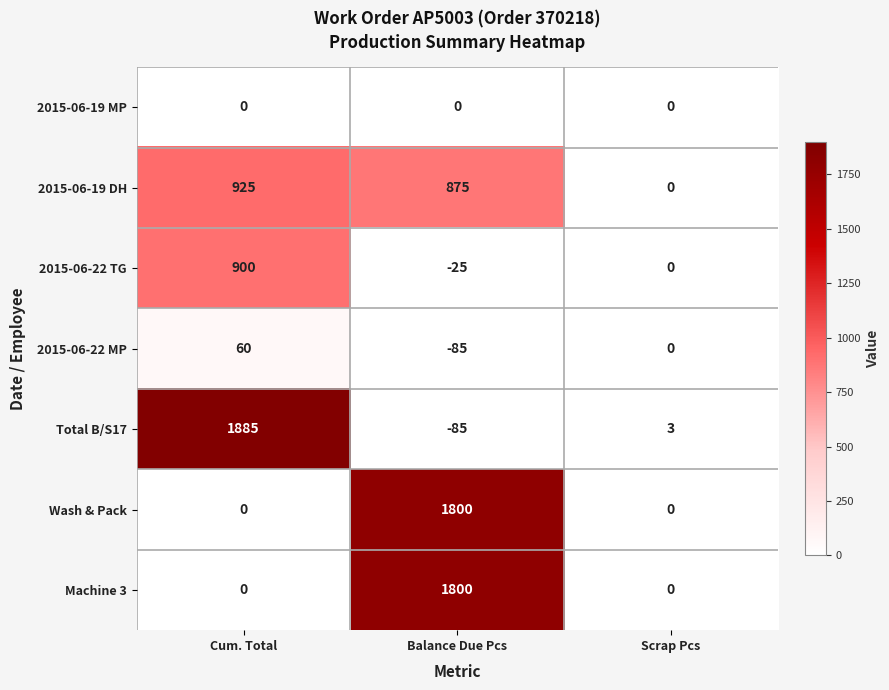

Reading left to right, list all the values displayed in this chart.

2015-06-19 MP: Cum. Total=0	Balance Due Pcs=0	Scrap Pcs=0
2015-06-19 DH: Cum. Total=925	Balance Due Pcs=875	Scrap Pcs=0
2015-06-22 TG: Cum. Total=900	Balance Due Pcs=-25	Scrap Pcs=0
2015-06-22 MP: Cum. Total=60	Balance Due Pcs=-85	Scrap Pcs=0
Total B/S17: Cum. Total=1885	Balance Due Pcs=-85	Scrap Pcs=3
Wash & Pack: Cum. Total=0	Balance Due Pcs=1800	Scrap Pcs=0
Machine 3: Cum. Total=0	Balance Due Pcs=1800	Scrap Pcs=0